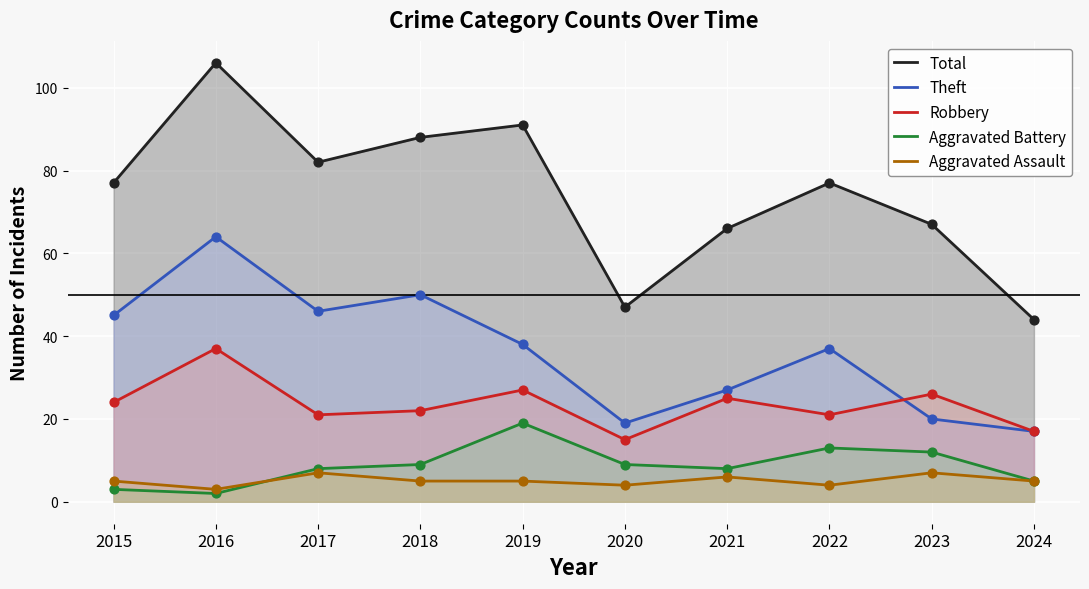

Which series contains the lowest Y value?

Aggravated Battery